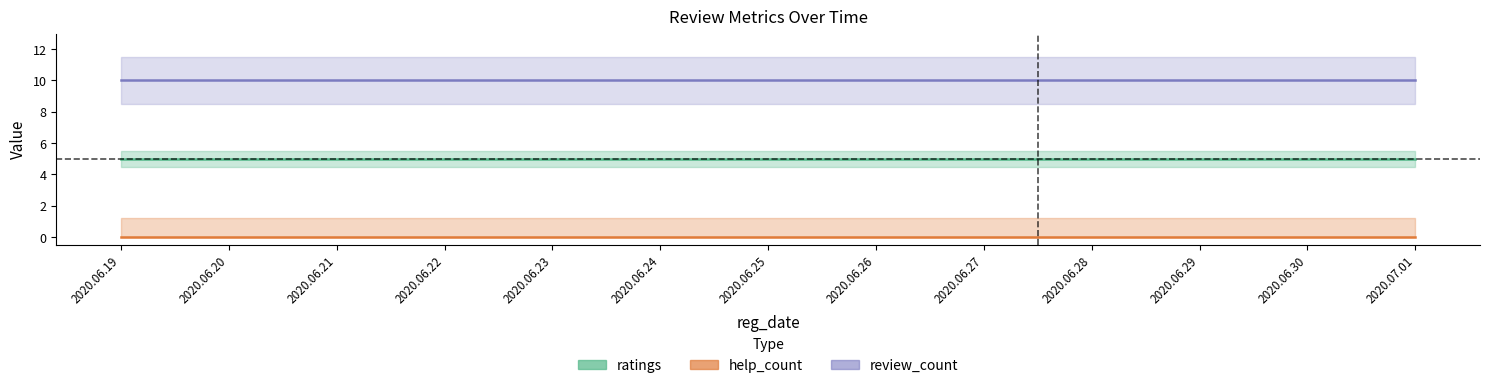

Reading left to right, extract all data points from this chart.

ratings: 5	5	5	5	5	5	5	5	5	5	5	5	5
help_count: 0	0	0	0	0	0	0	0	0	0	0	0	0
review_count: 10	10	10	10	10	10	10	10	10	10	10	10	10